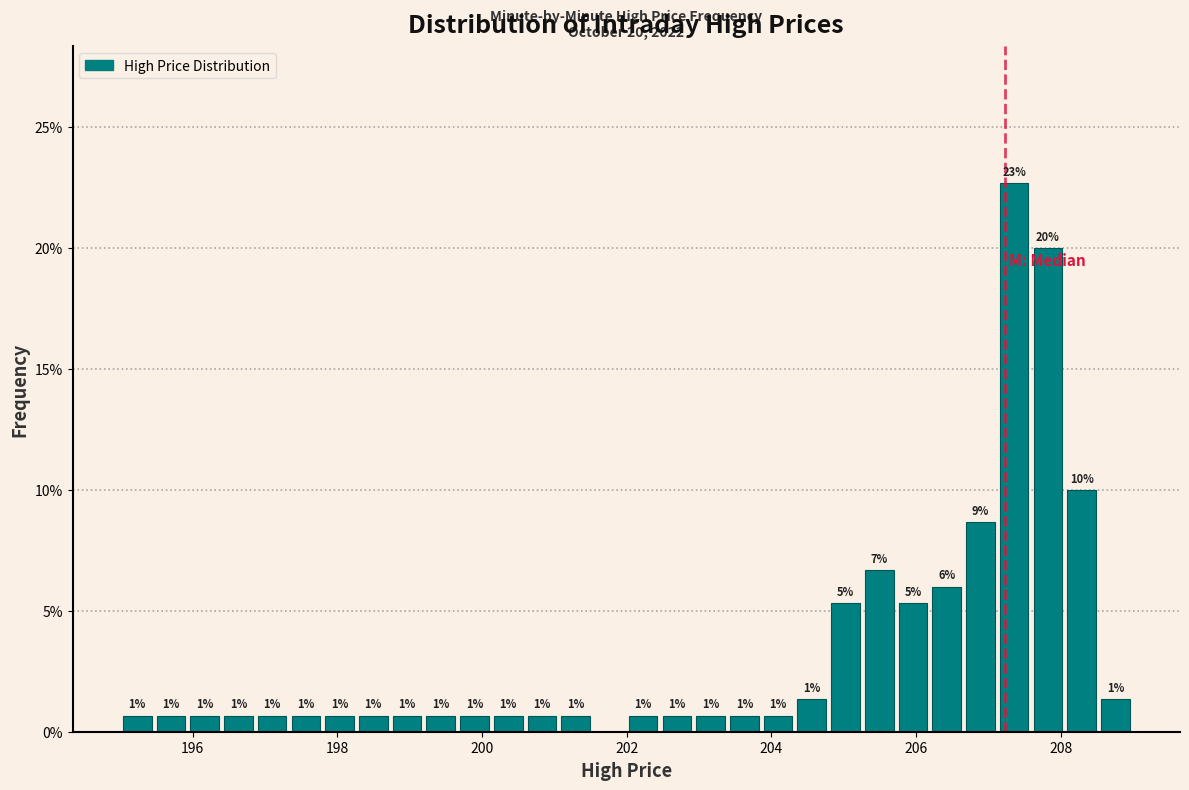

Read against the x-axis, roughly where is the centre of the tallest bar?

207.4